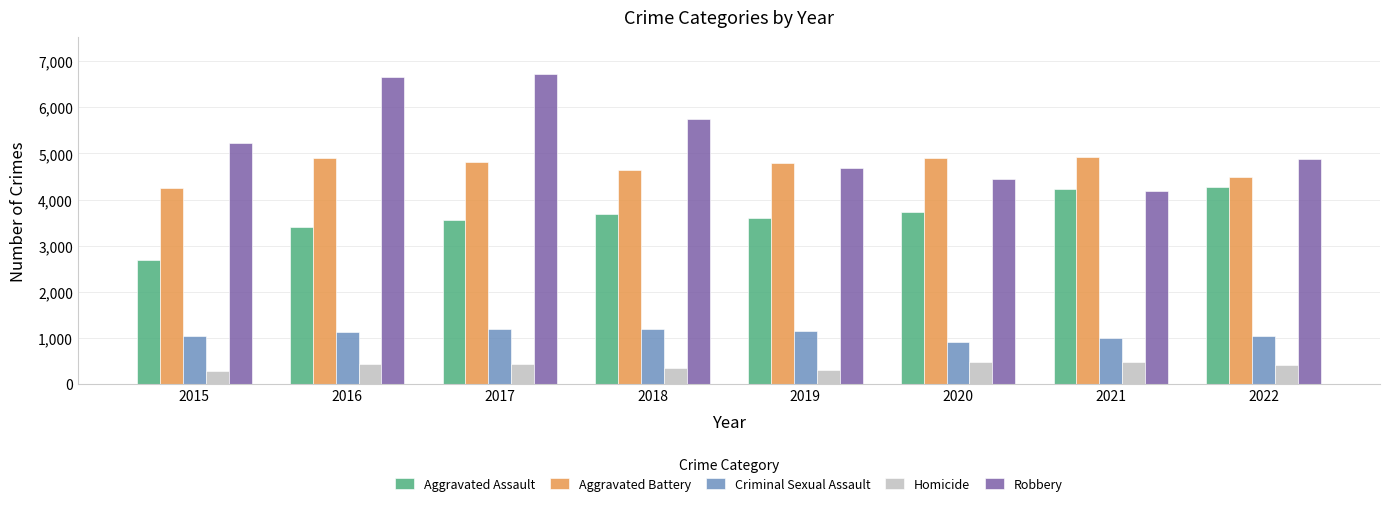

Which series has the widest spread of values?

Robbery